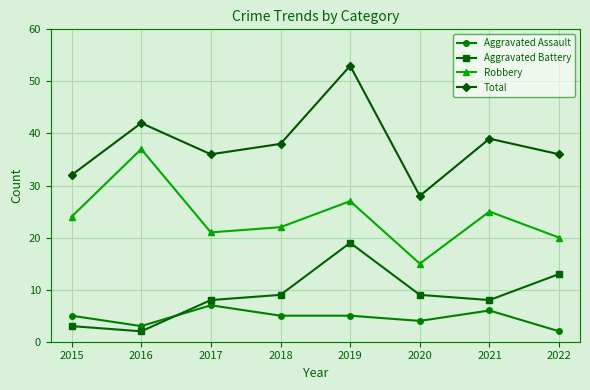

Which series has the largest total across all categories?

Total